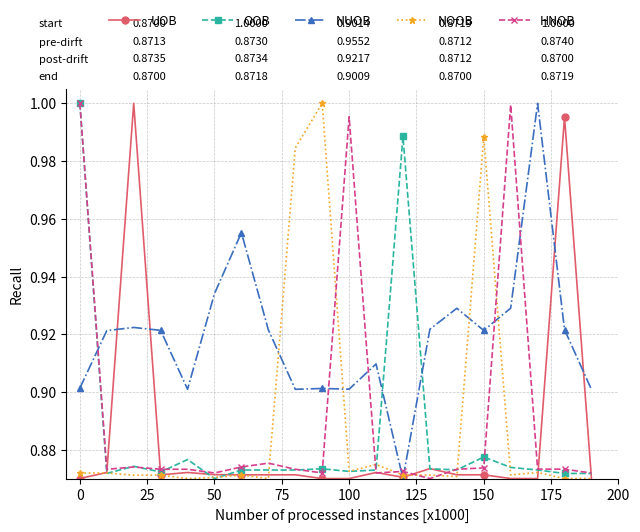

What are all the series names shown in the legend?

UOB, OOB, NUOB, NOOB, HNOB